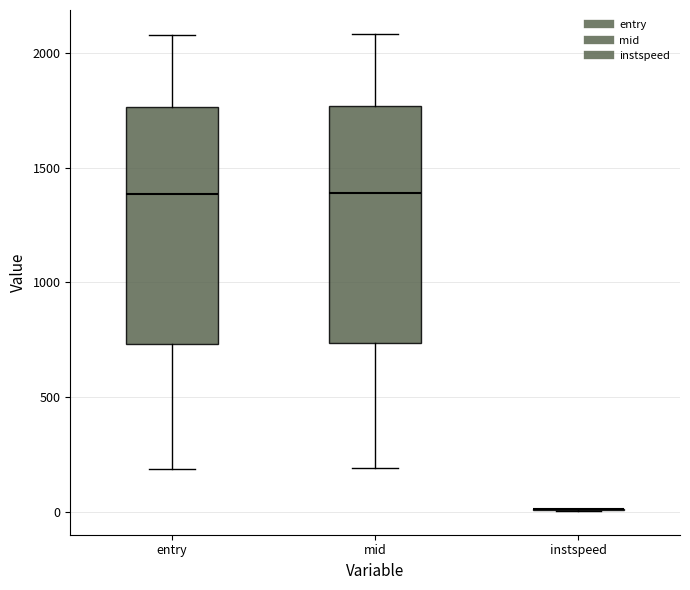

Reading left to right, read every box against the y-axis: the position of its median line, the range the box covers, and the ends of its whiskers. The values are not printed on the chart, so give them approximately, as read against the axis.

entry: median 1400, box 750 to 1750, whiskers 200 to 2100
mid: median 1400, box 750 to 1750, whiskers 200 to 2100
instspeed: box collapsed to a line at 0, whiskers 0 to 0